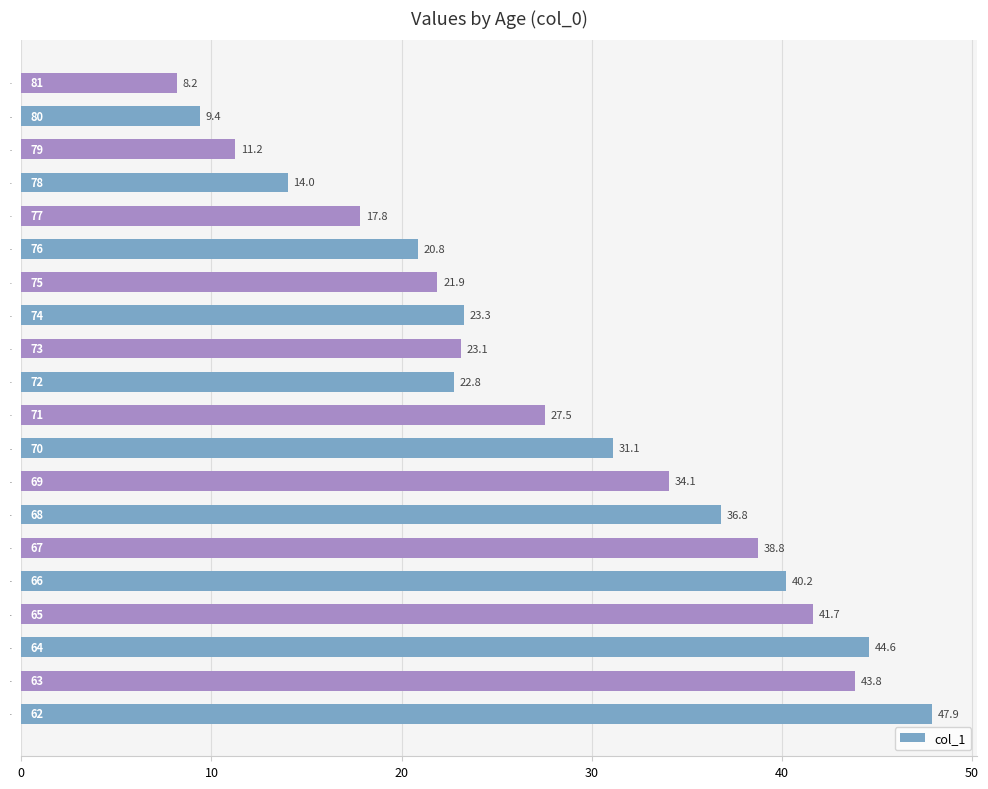

How many categories are shown in the chart?

20